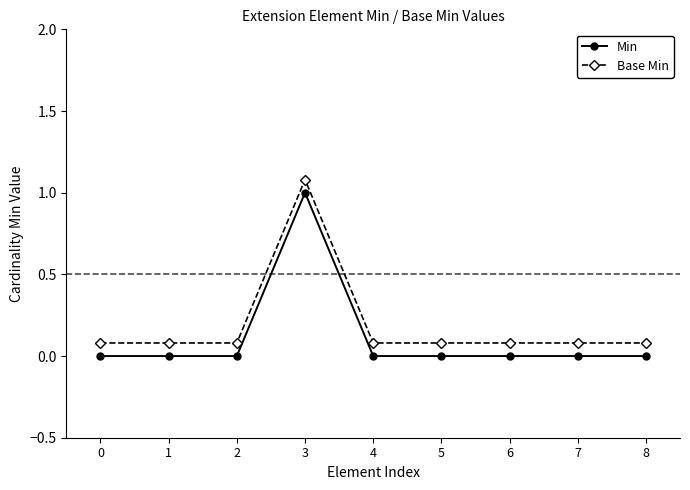

True or false: Base Min has more than 0 interior local peaks.

True